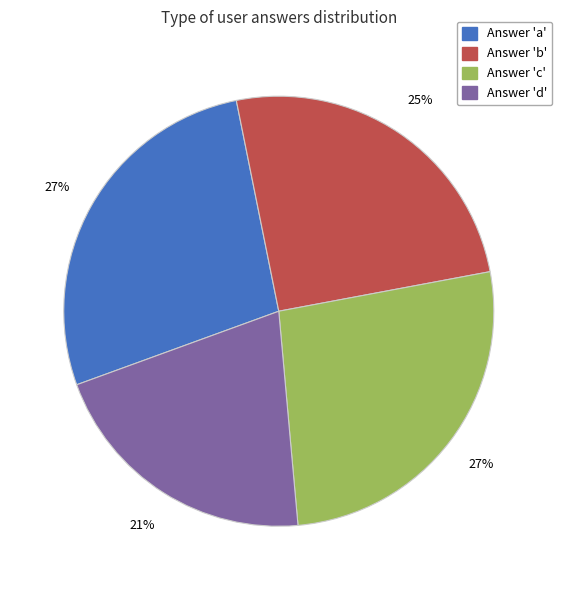

To the nearest percent, what is the average slice percentage?

25%